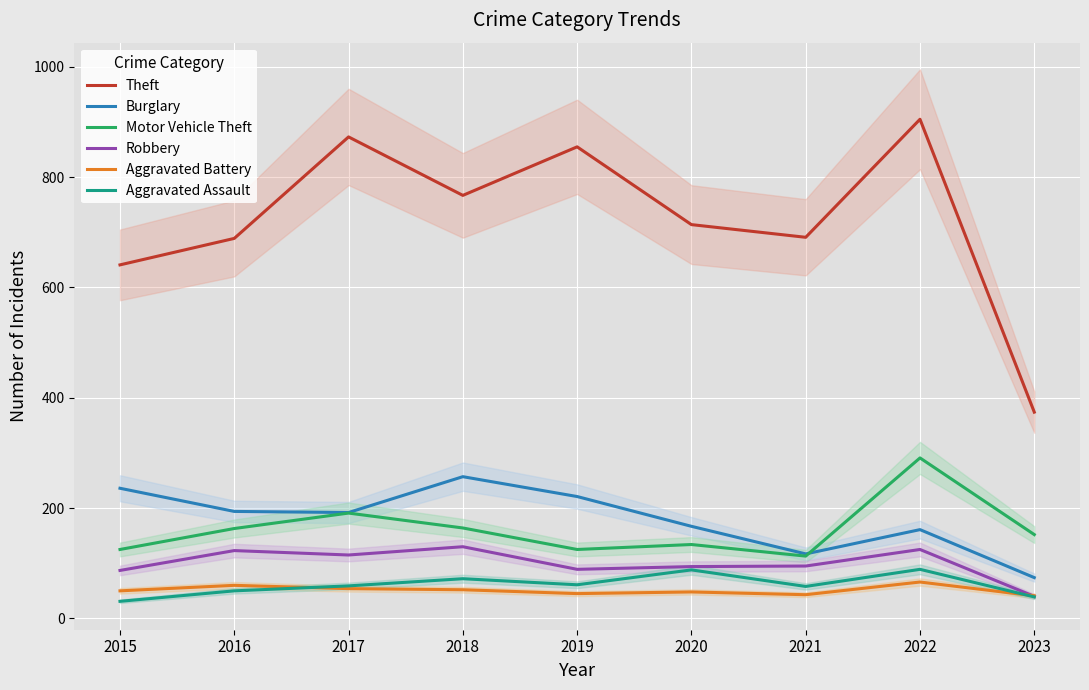

What is the lowest value of the Motor Vehicle Theft series?

113